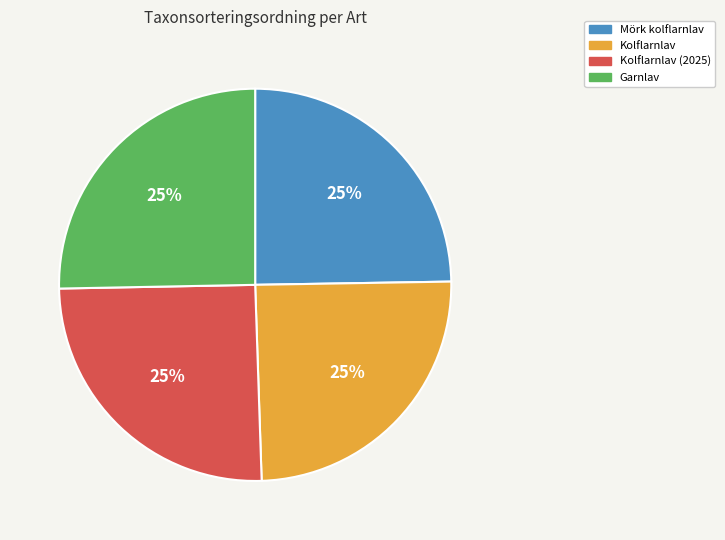

Is there a majority slice in this chart?

No